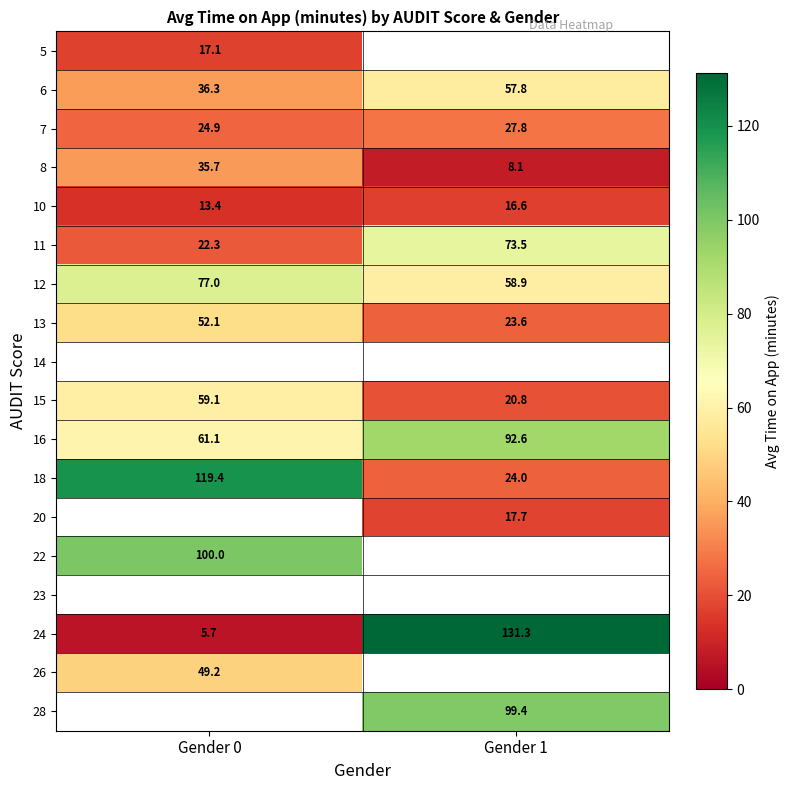

Which has a higher value, Gender 1 or Gender 0?

Gender 0